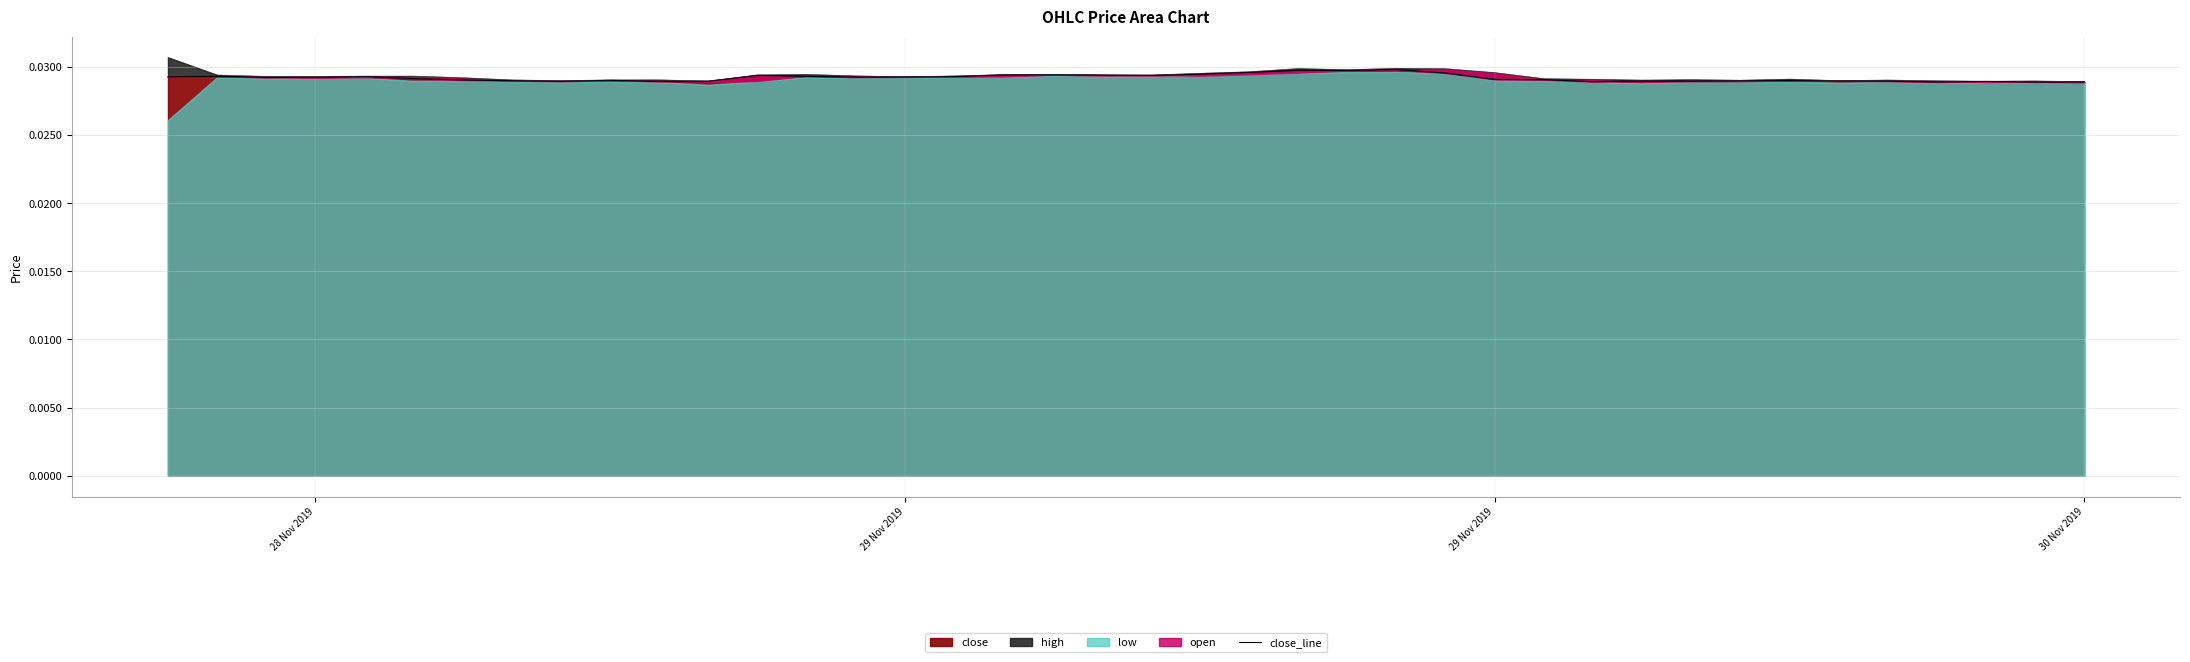

Does the chart have visible grid lines?

Yes